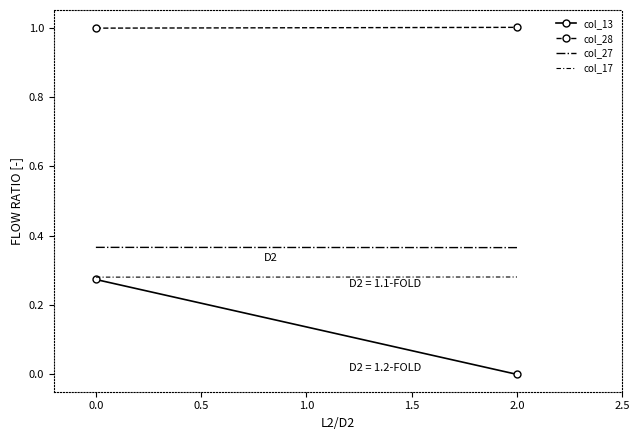

Does the chart have visible grid lines?

No